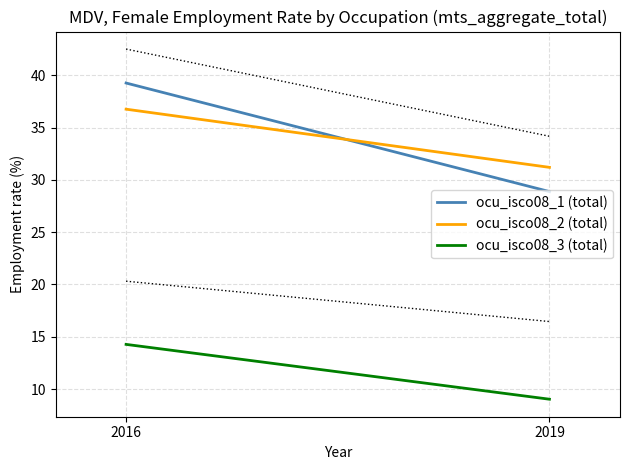

What is the difference between the highest and lowest values at 2019?

22.2